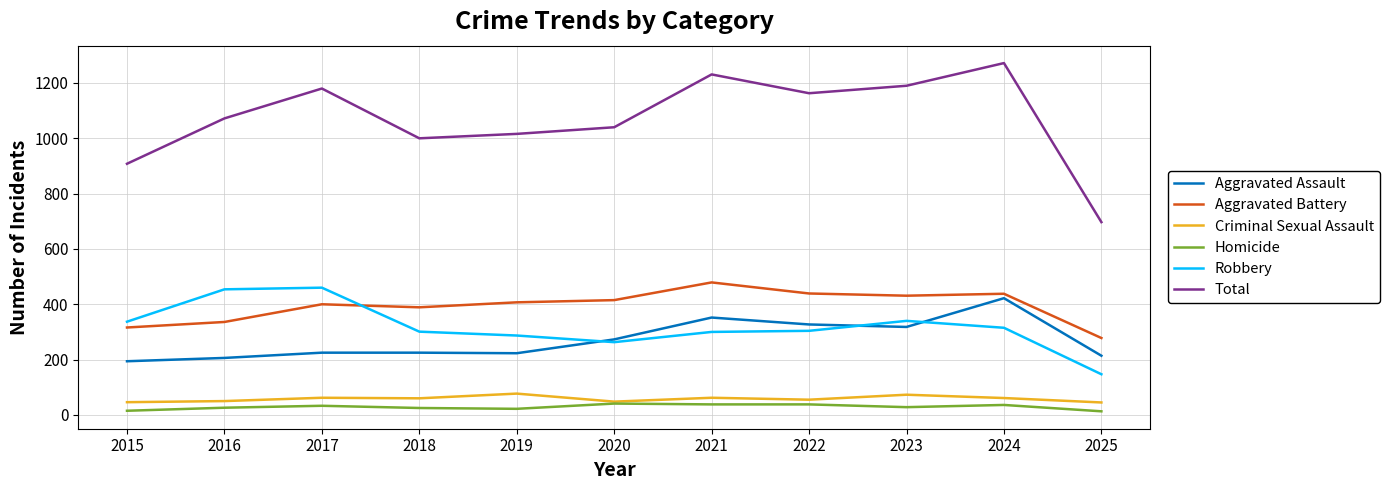

What is the maximum value for Total?

1272